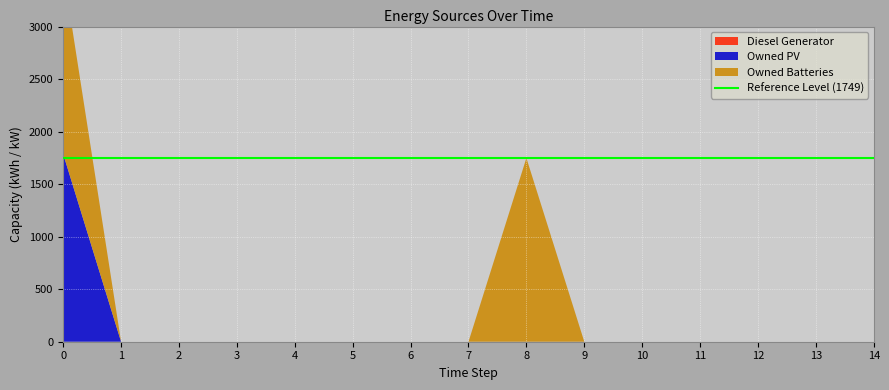

Reading left to right, what are all the values shown in this chart?

Diesel Generator: 0	0	0	0	0	0	0	0	0	0	0	0	0	0	0
Owned PV: 1787	0	0	0	0	0	0	0	0	0	0	0	0	0	0
Owned Batteries: 1749	0	0	0	0	0	0	0	1749	0	0	0	0	0	0